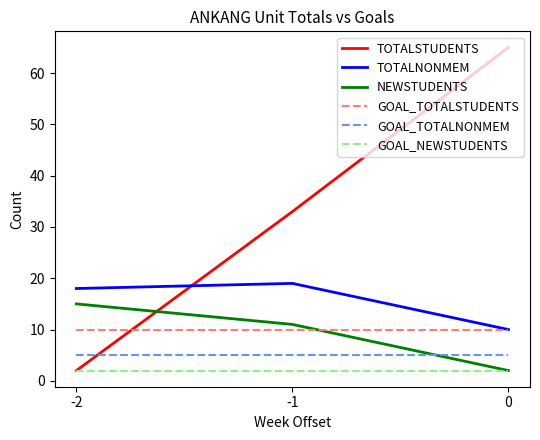

Is this an area chart (filled region under the line)?

No